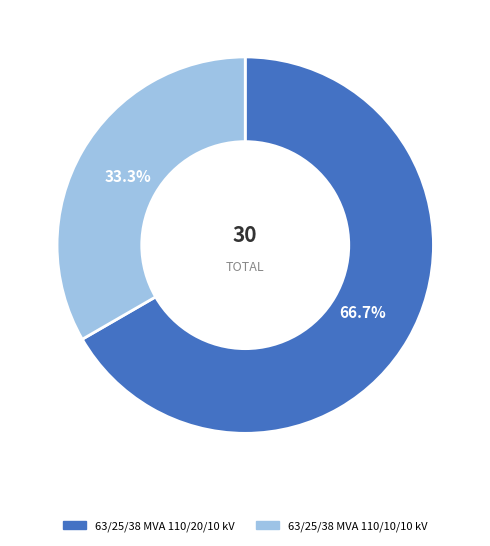

What percentage is NOT represented by 63/25/38 MVA 110/10/10 kV?

66.7%